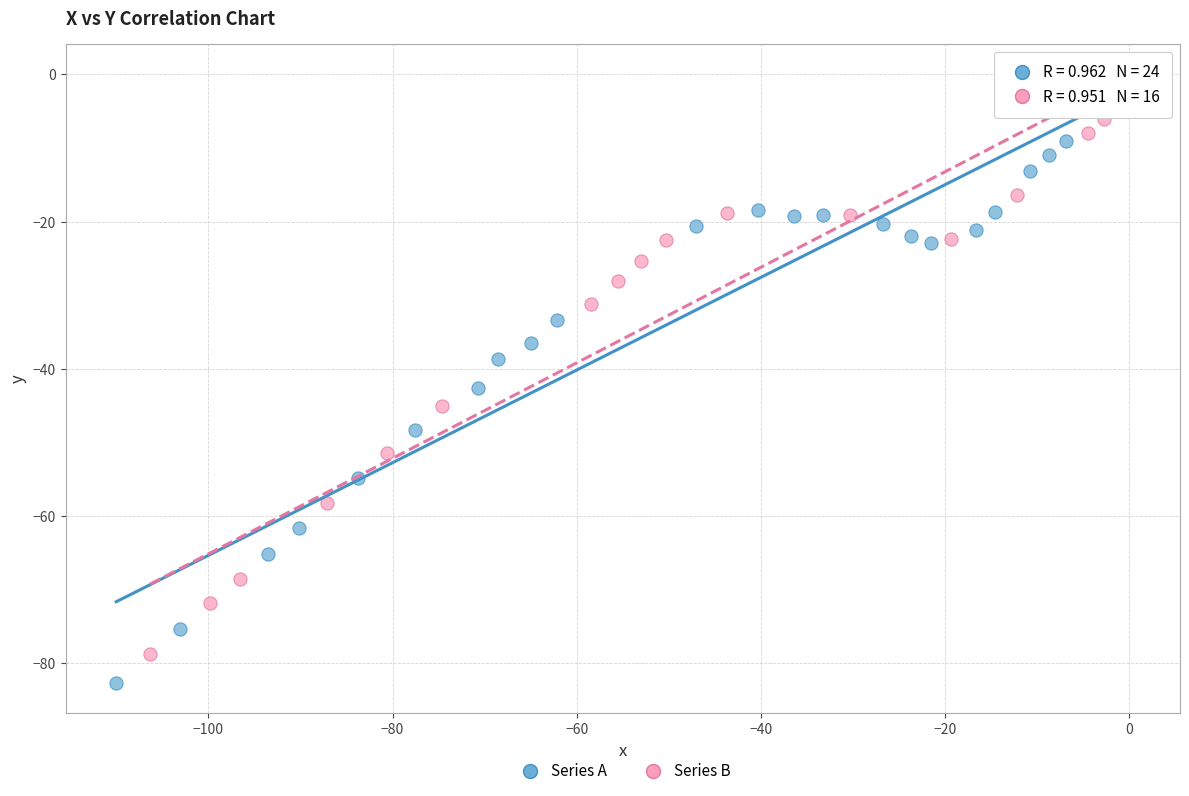

Which series contains the highest Y value?

Series A